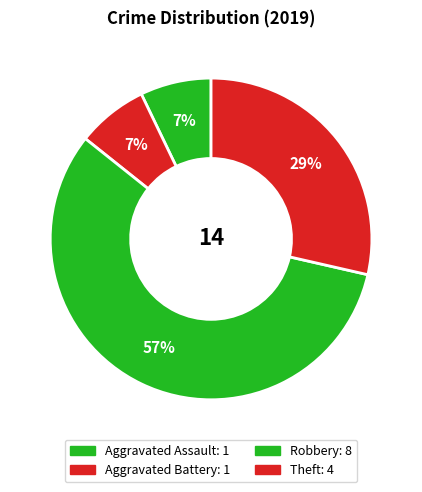

To the nearest percent, what portion does Aggravated Battery represent?

7%